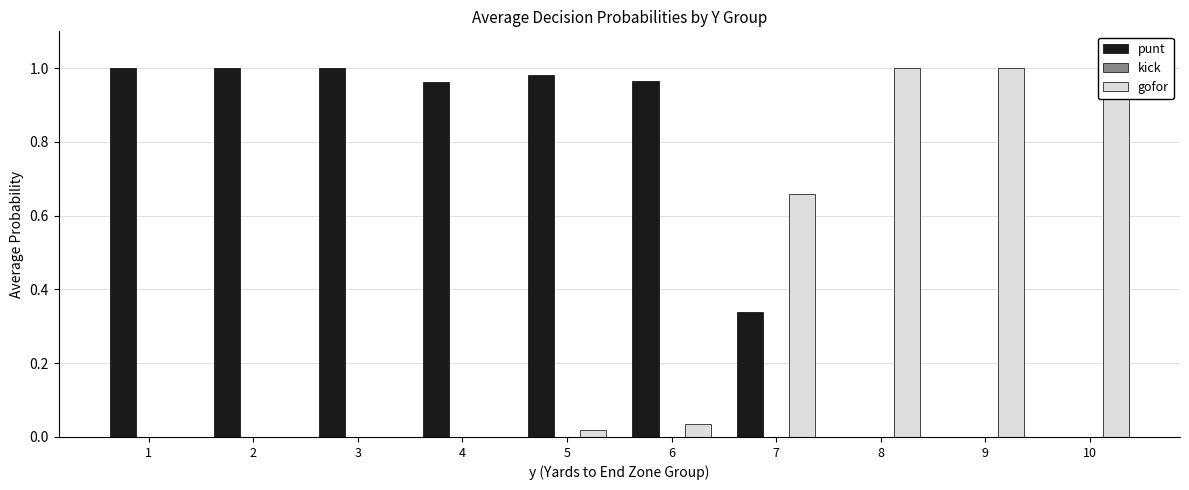

What is the total value across all series at 4?

1.0